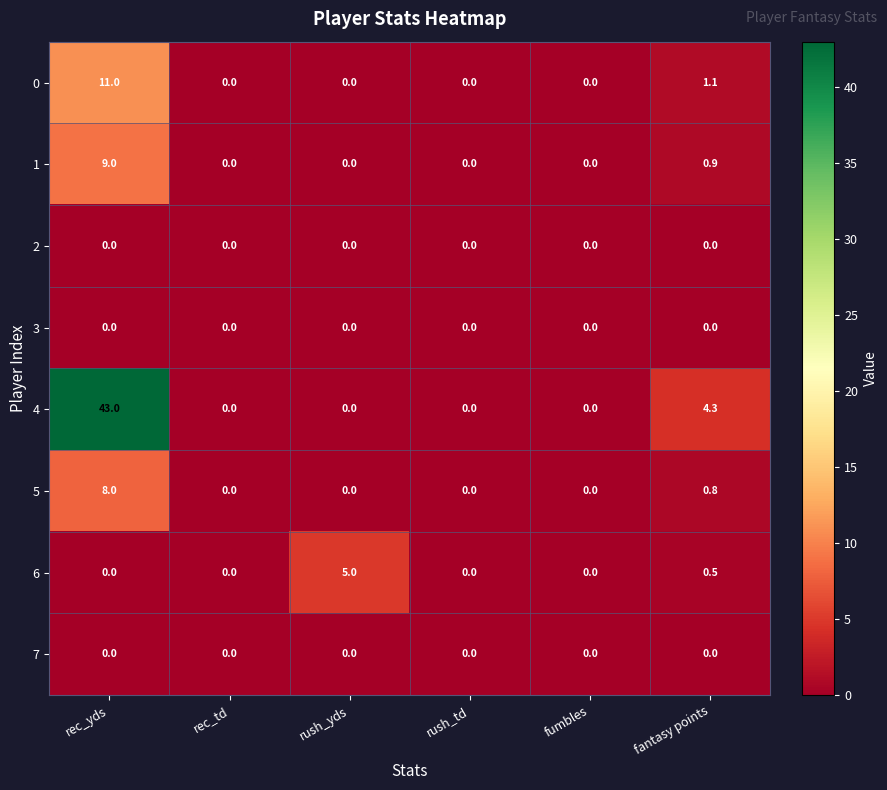

What is the difference between the highest and lowest values at fantasy points?

4.3